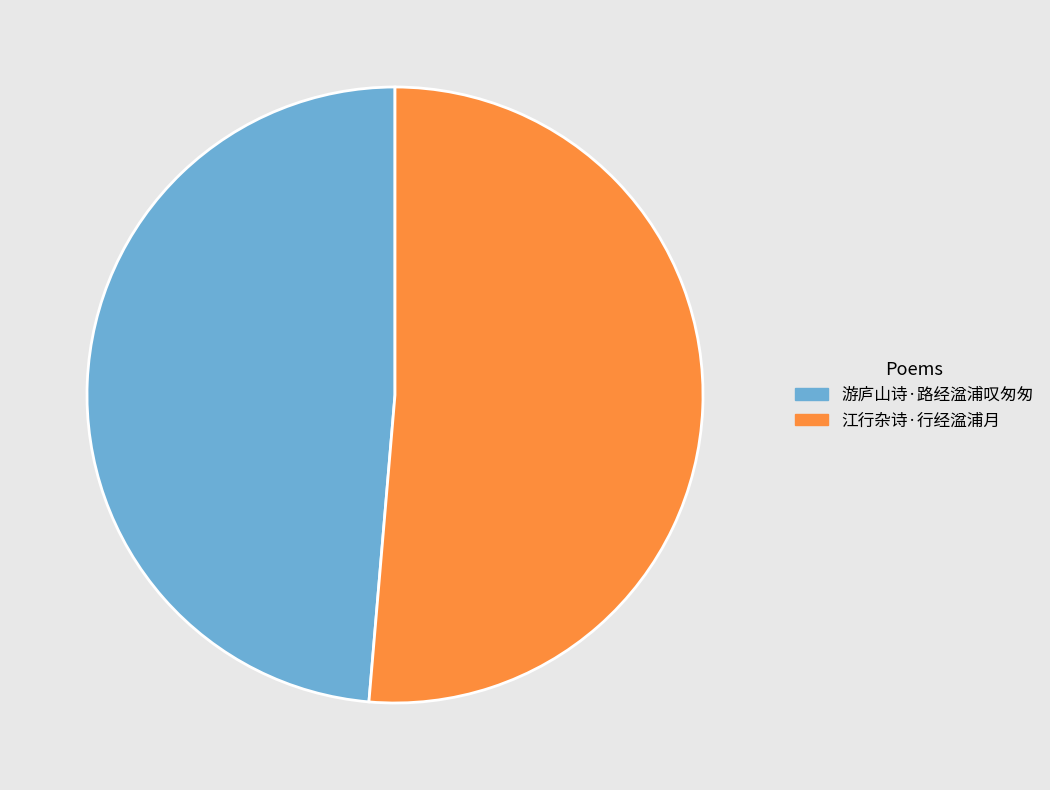

How many segments does this pie chart have?

2